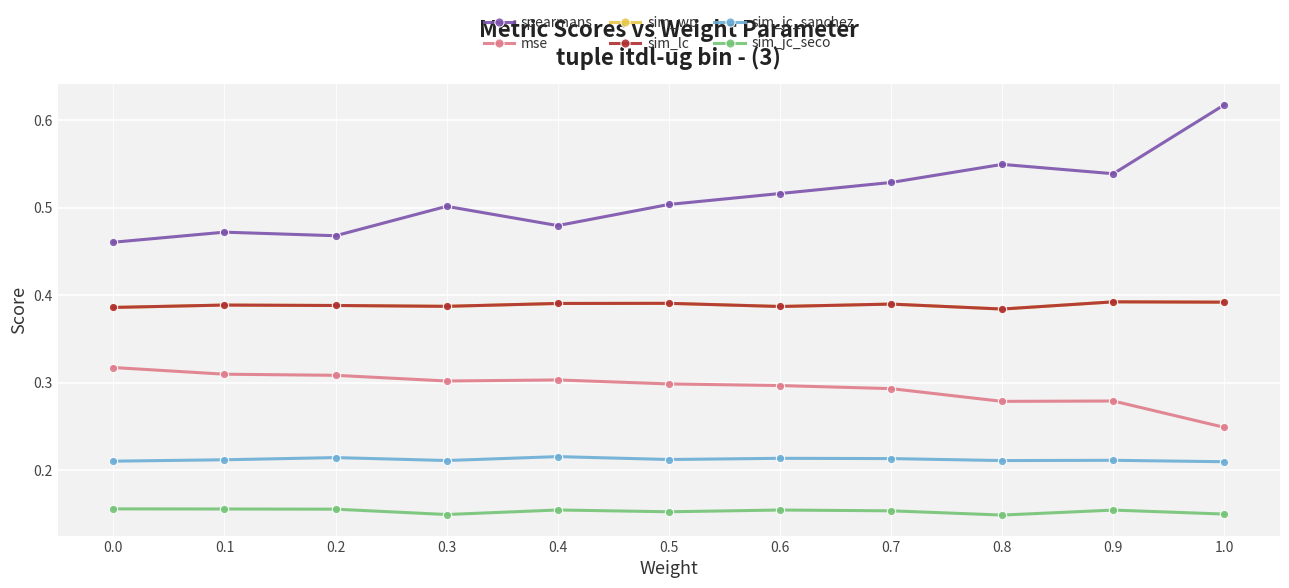

Is it true that sim_wp equals 0.2 at 0.3?

False